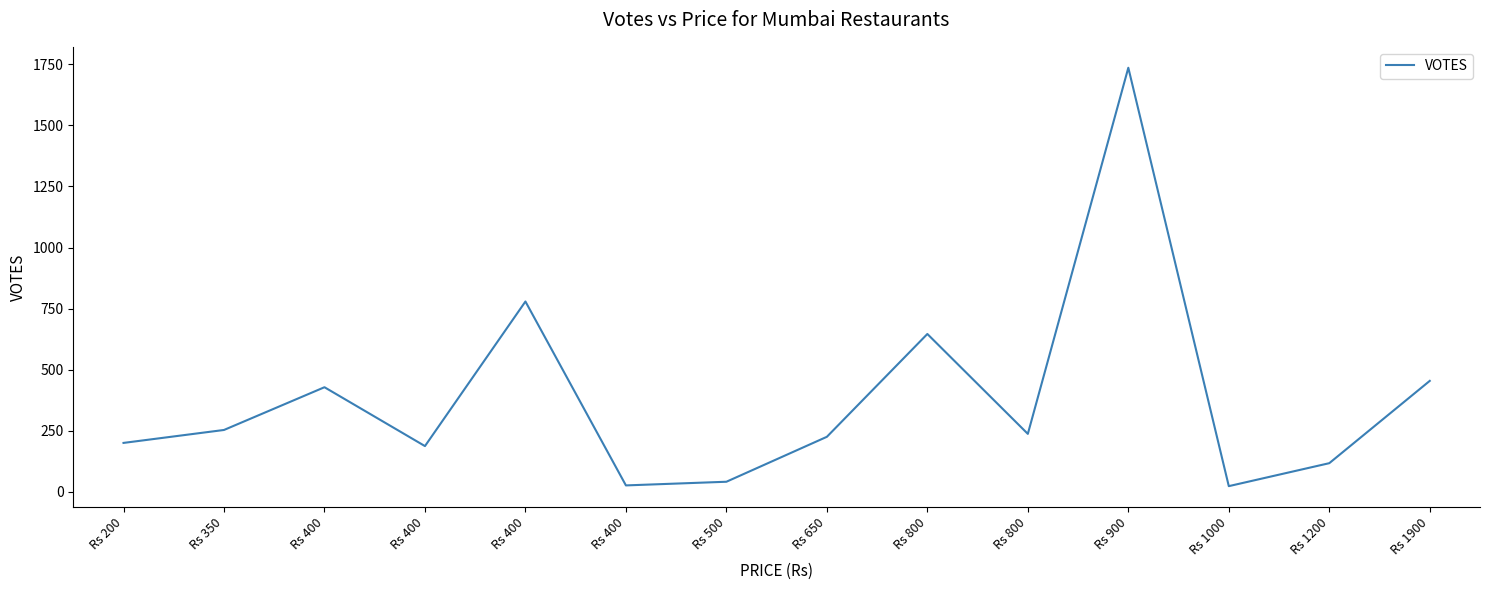

Reading left to right, extract all data points from this chart.

200	253	428	187	779	26	41	225	646	237	1736	23	117	454